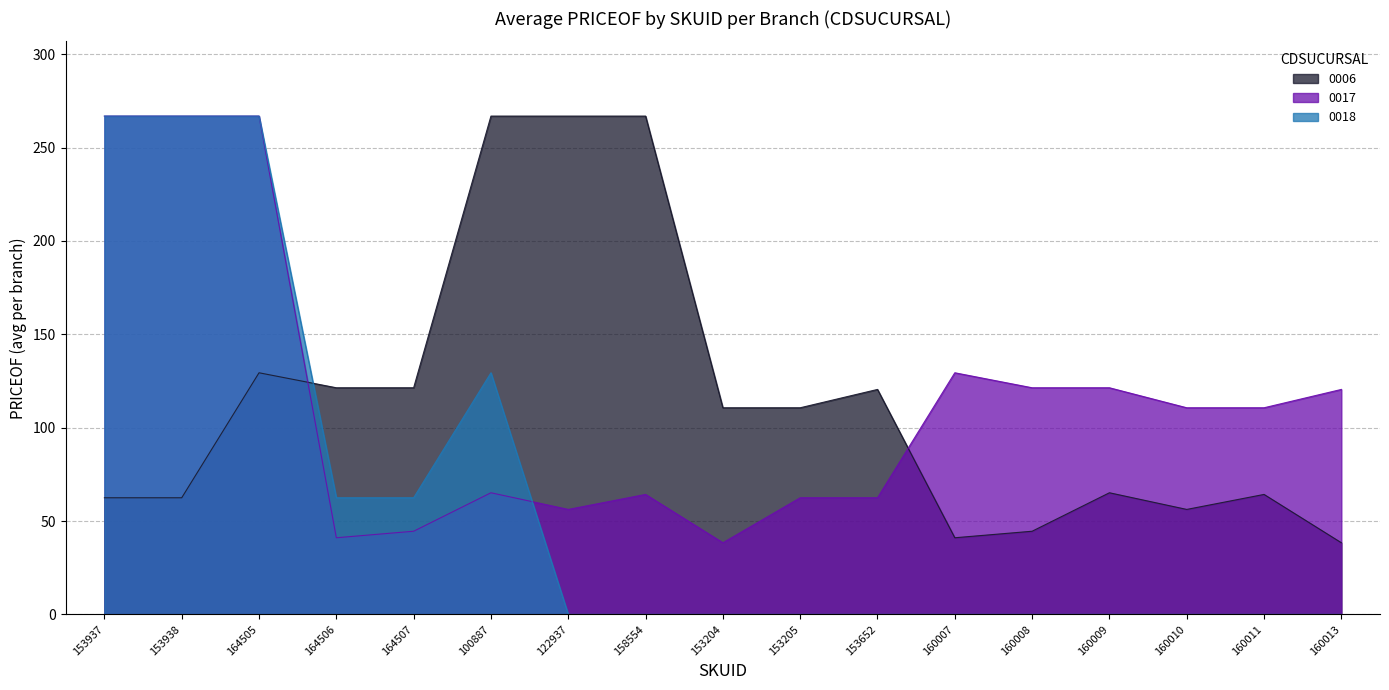

True or false: 0006 has more than 1 points higher than both neighbors.

True